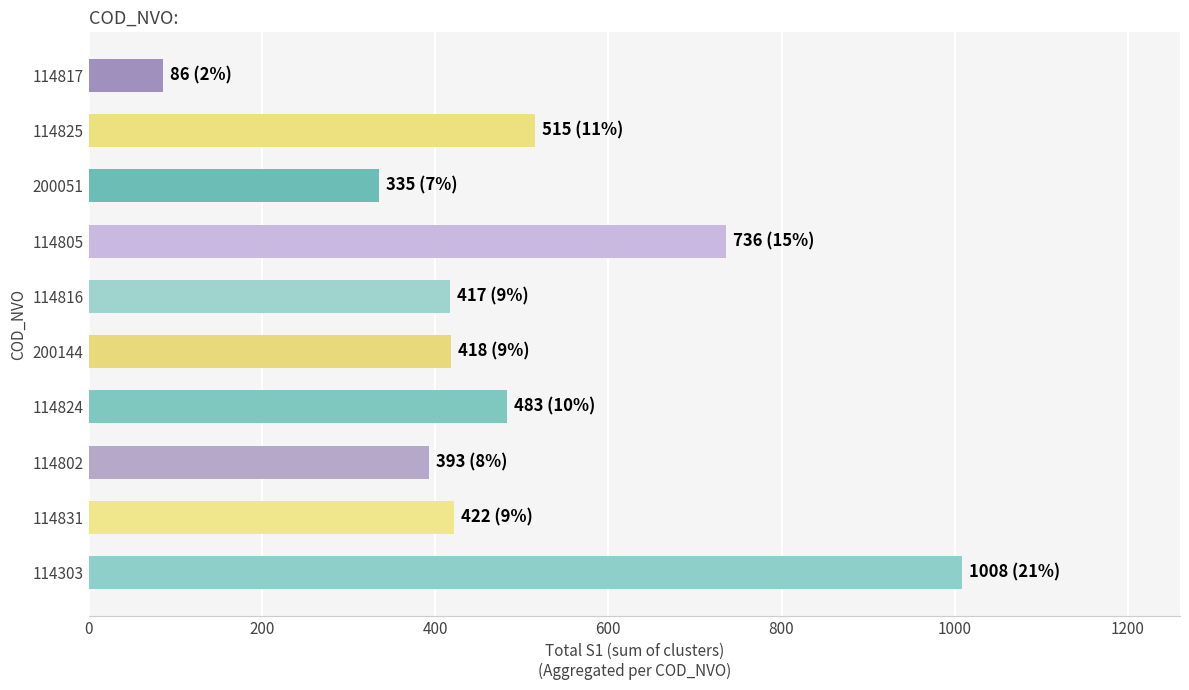

What is the ratio of the value at 114816 to the value at 114824?

0.9